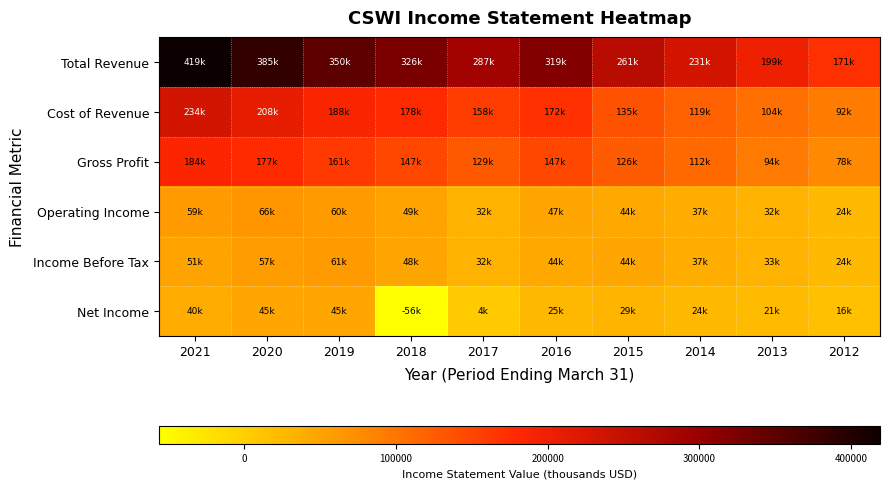

List the series in order of their peak value, highest first.

Total Revenue, Cost of Revenue, Gross Profit, Operating Income, Income Before Tax, Net Income